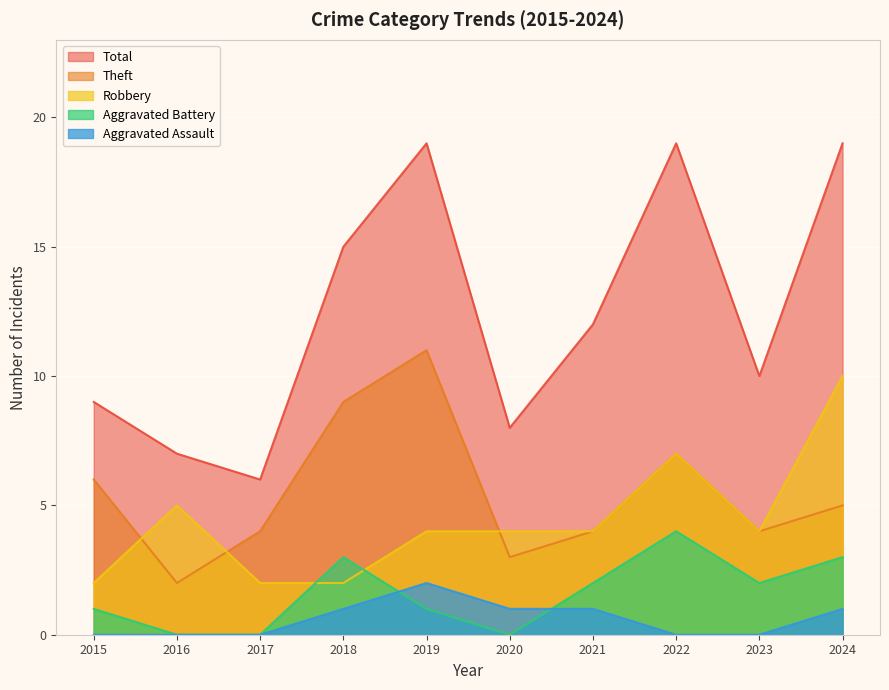

What is the value of the Aggravated Assault point at the 6th from the left?

1